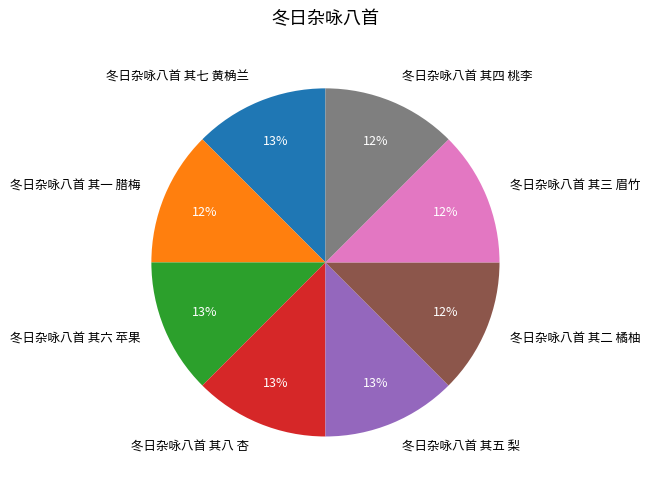

True or false: 冬日杂咏八首 其四 桃李 accounts for 12% of the total.

True